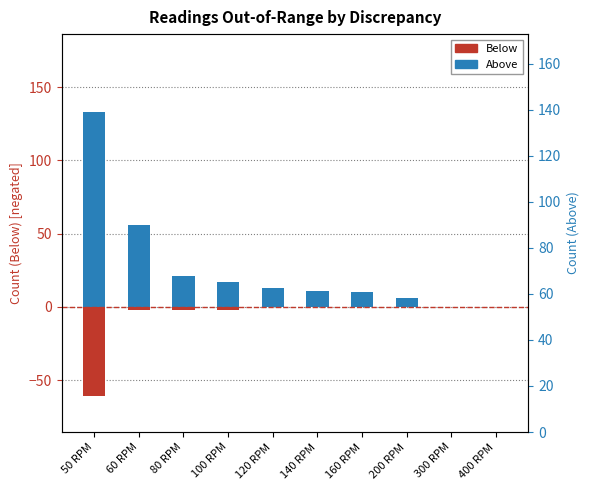

At how many categories does at least one series exceed 7?

7